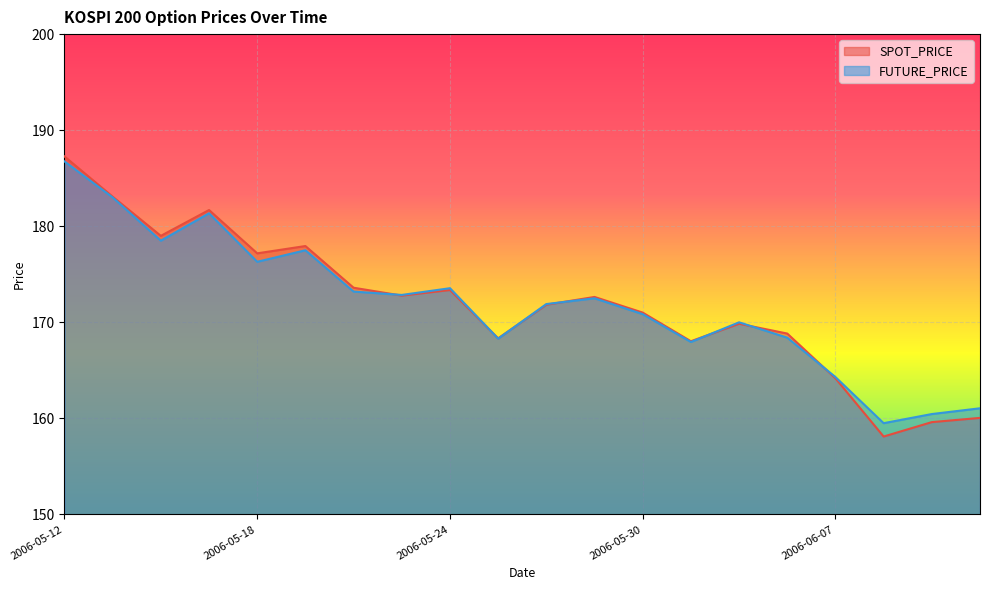

Where does the FUTURE_PRICE series first go above 172?

2006-05-12